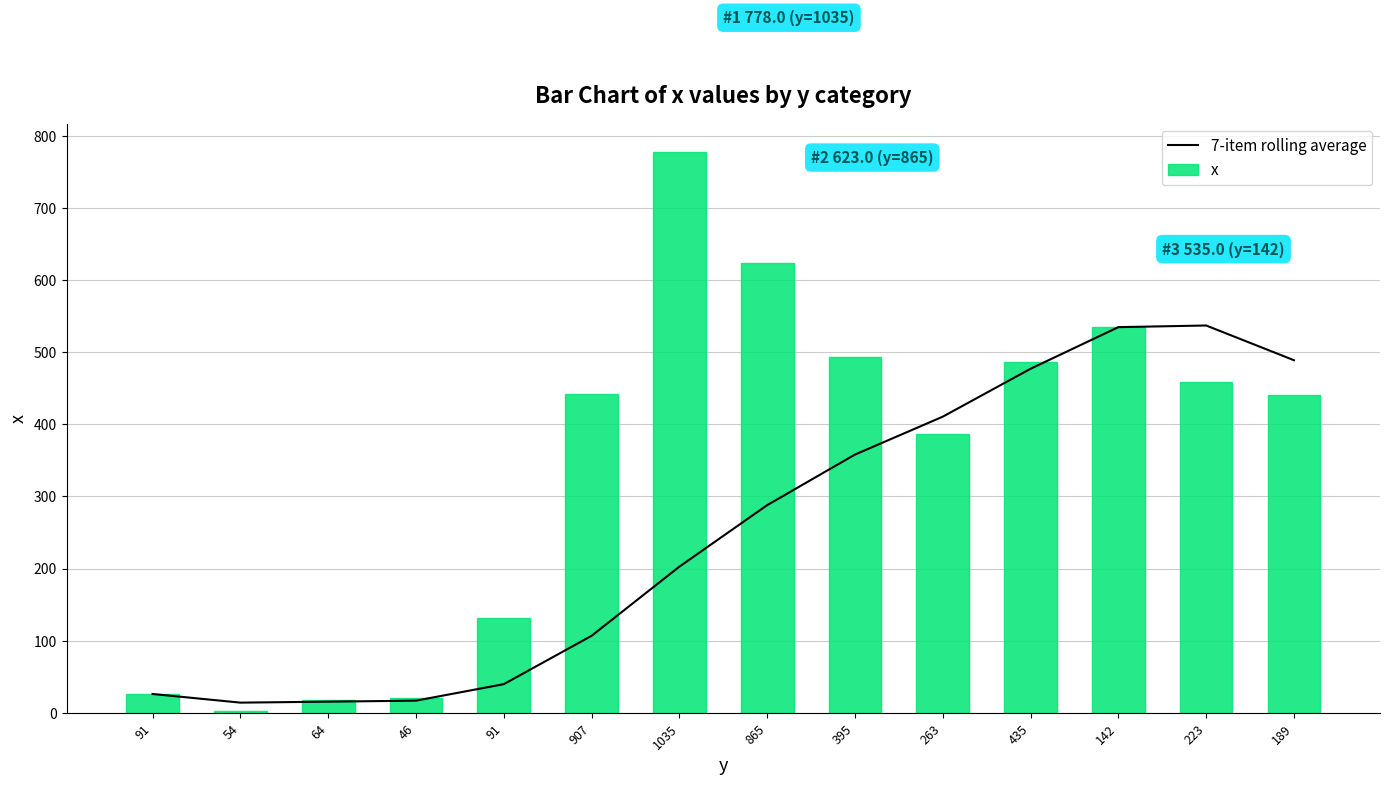

At 91, list the series in order from largest to smallest.

7-item rolling average, x